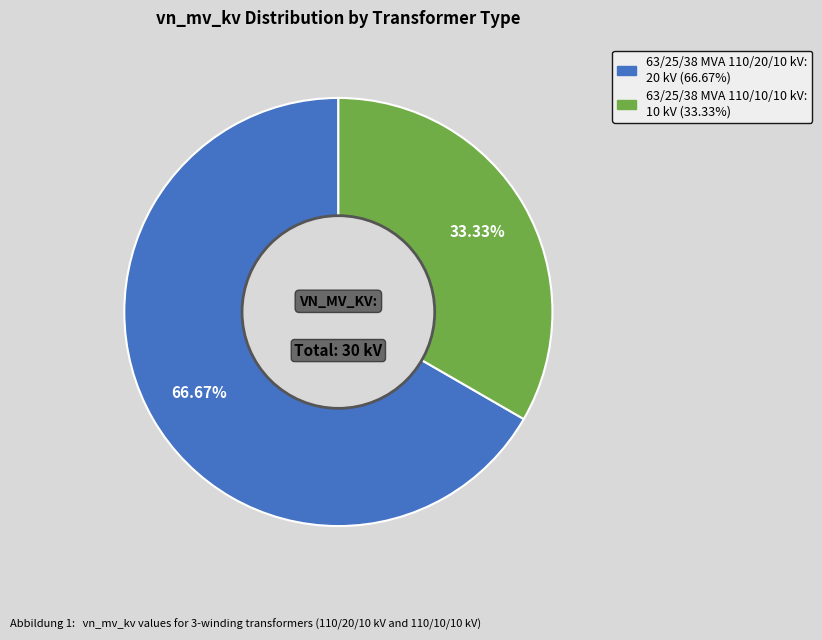

To the nearest percent, what is the average slice percentage?

50%